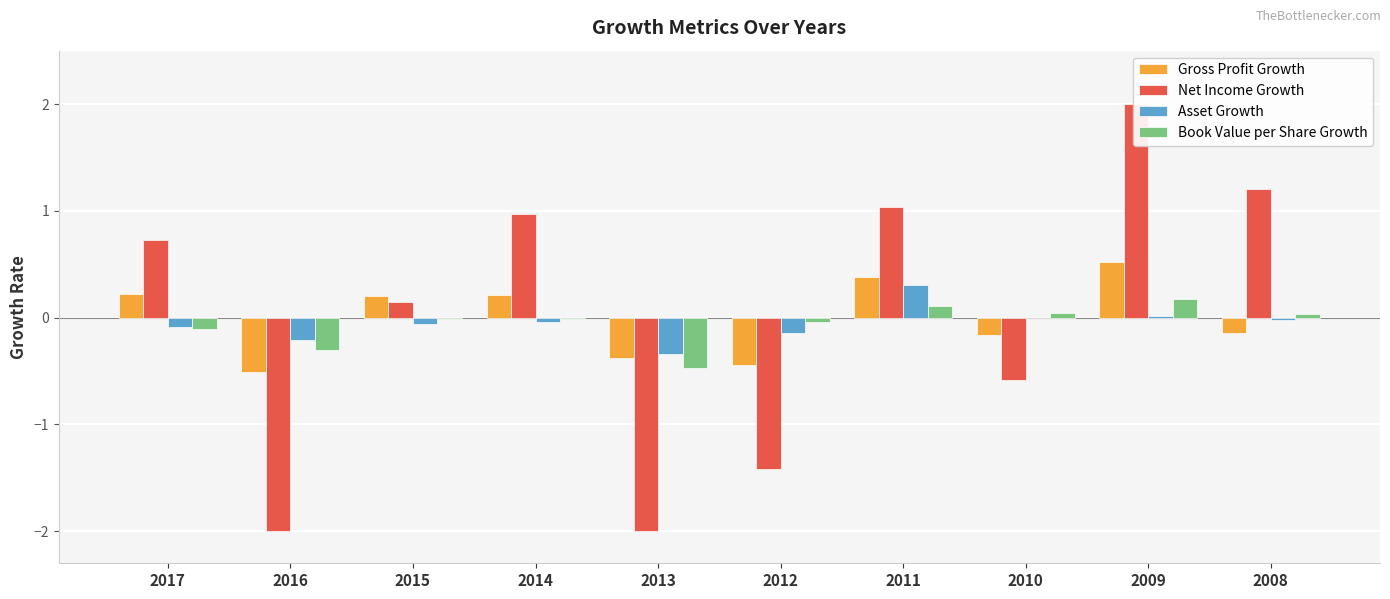

Between 2009 and 2013, which is larger?

2009